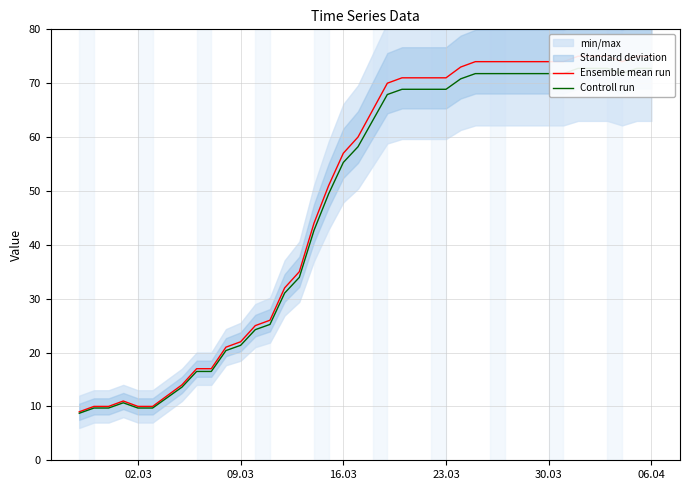

How many categories are shown in the chart?

40